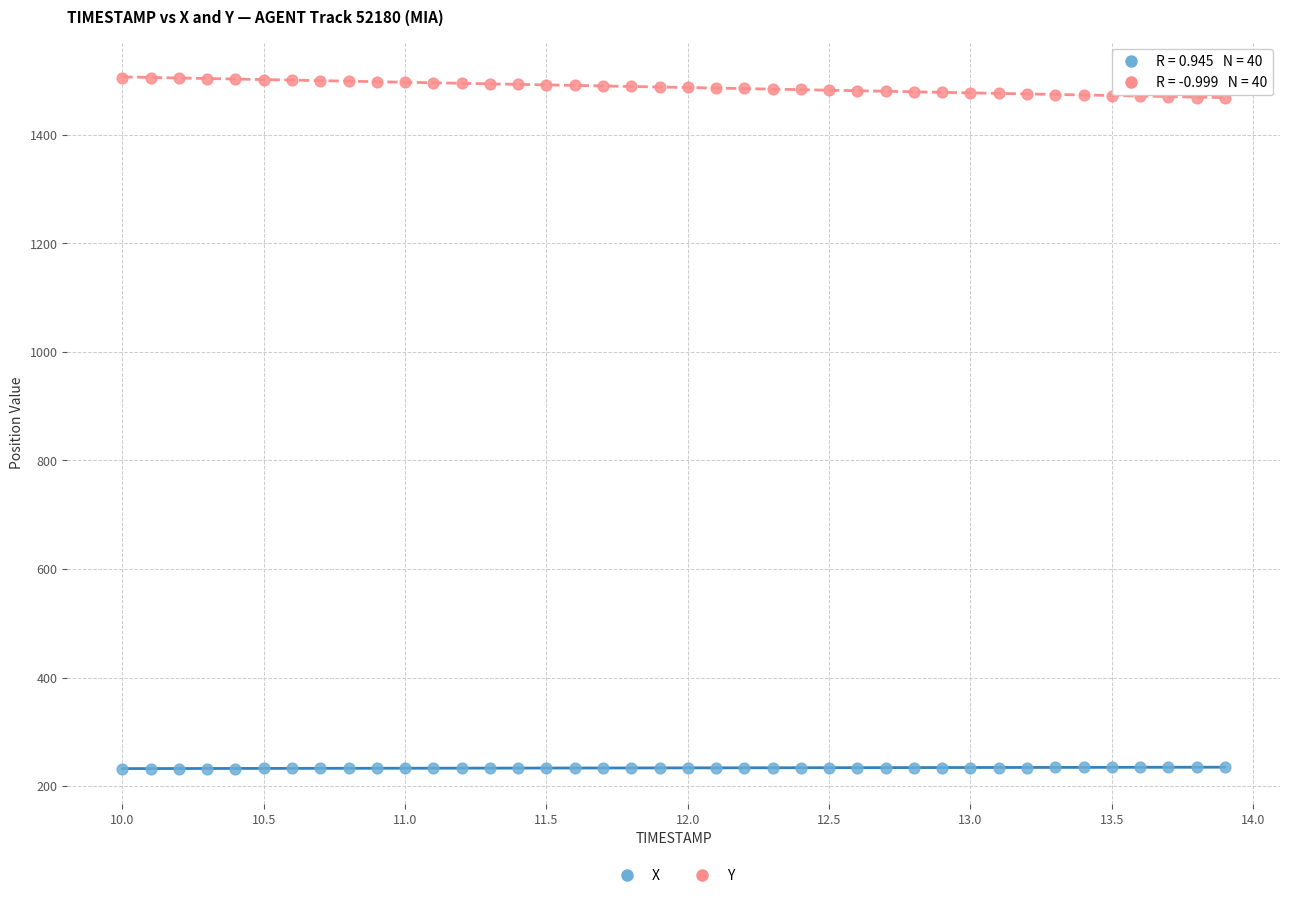

Which series reaches the maximum Y coordinate?

Y